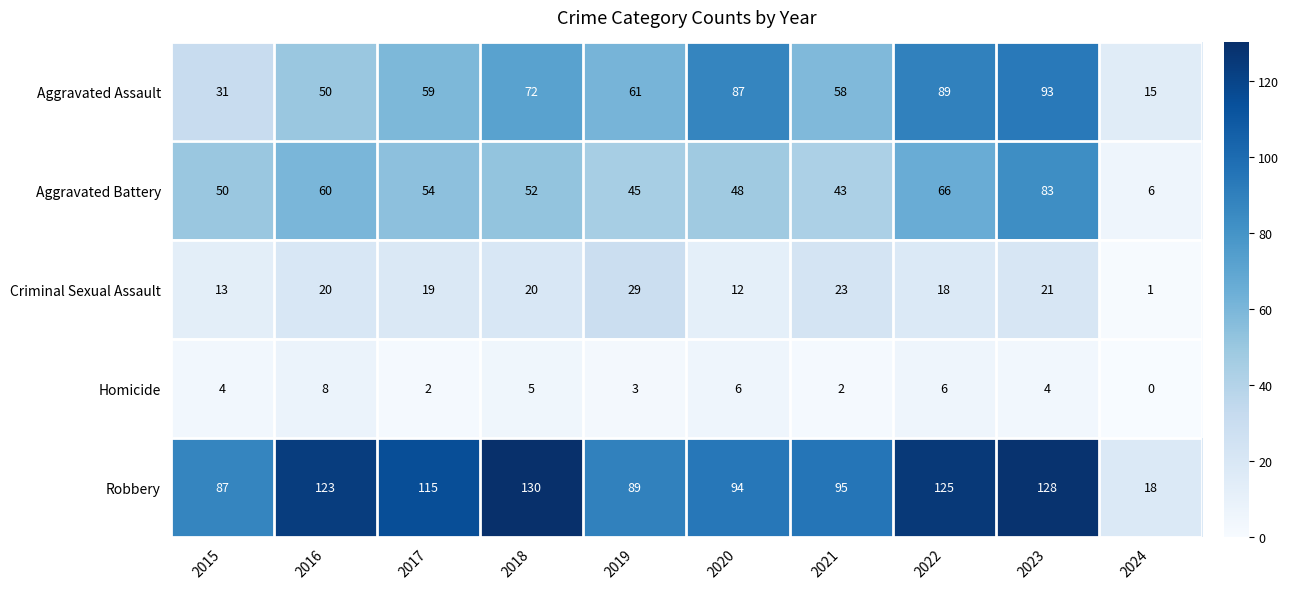

Count the Homicide values in the range 2 to 6.

8